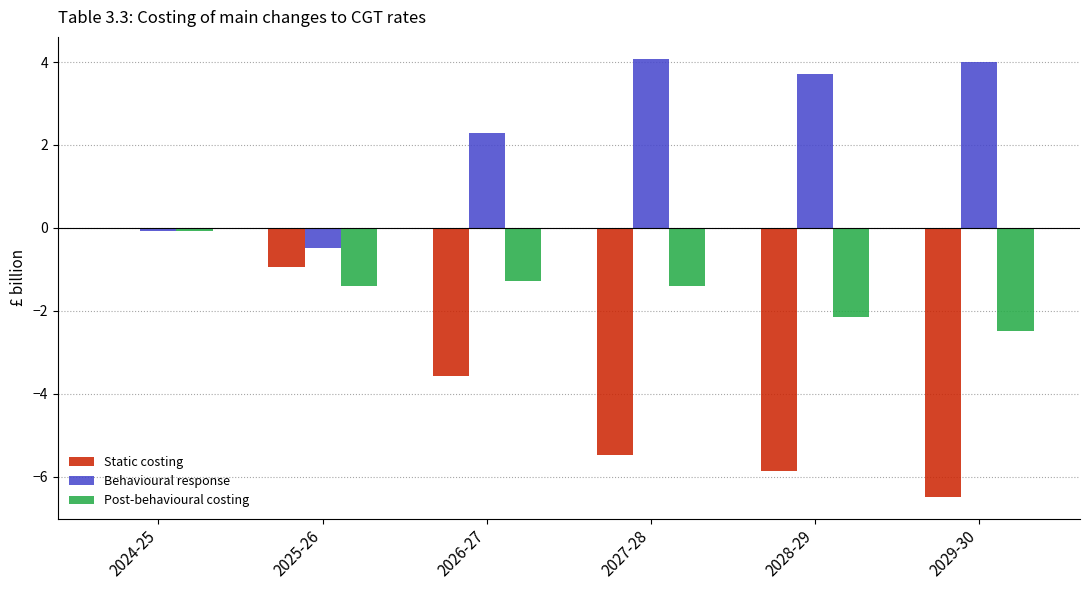

What is the sum of all Post-behavioural costing values?

-8.8